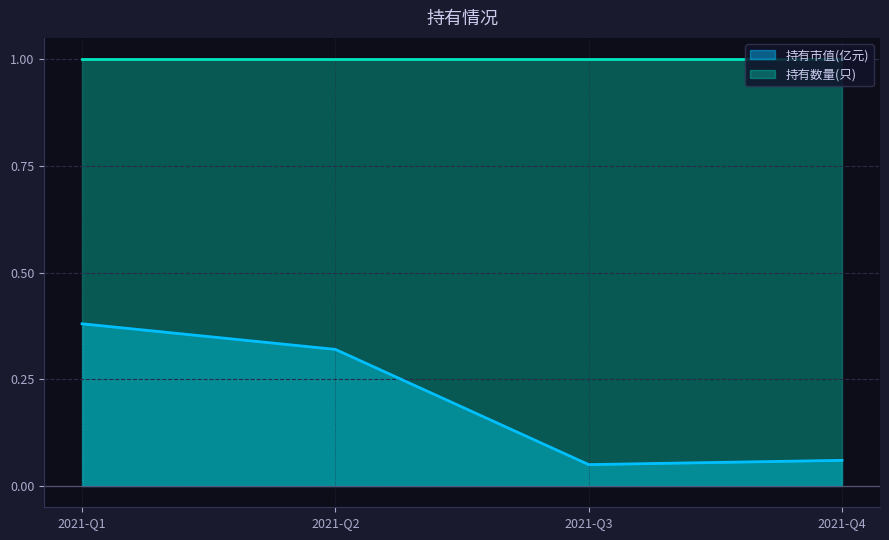

Rank the categories by value from highest to lowest.

2021-Q1, 2021-Q2, 2021-Q4, 2021-Q3